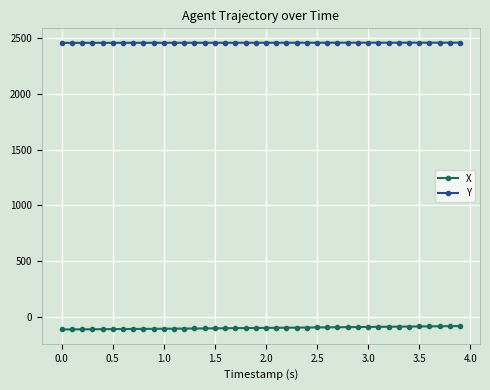

Which series has the largest total across all categories?

Y